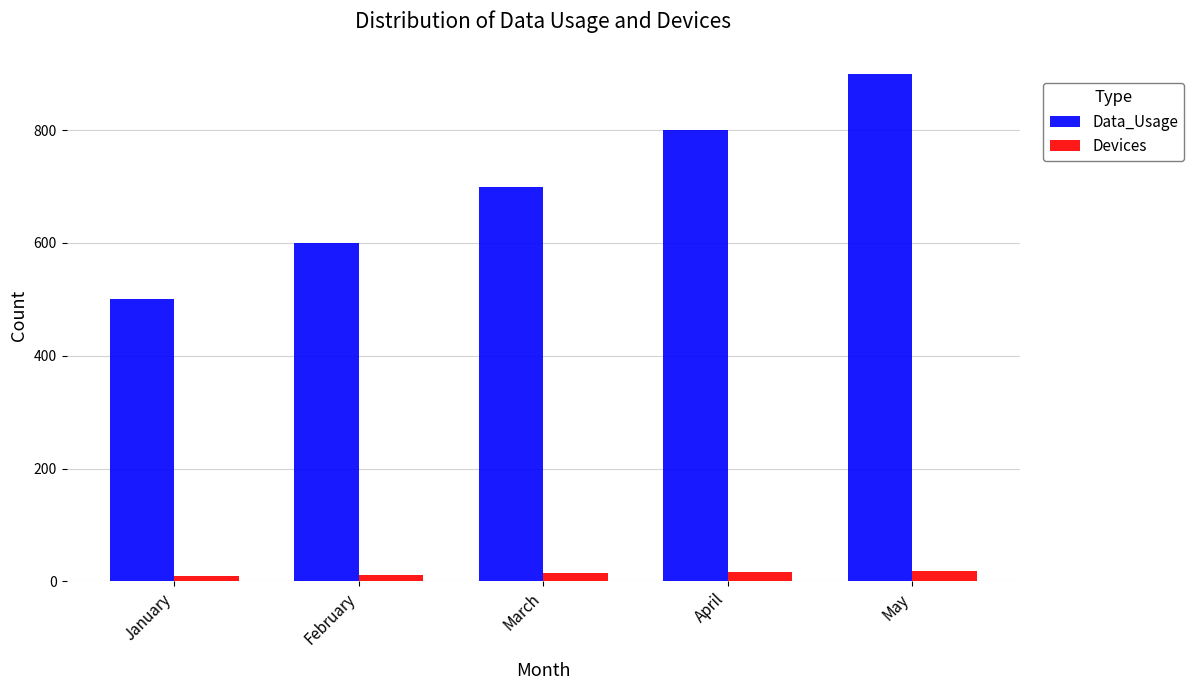

Count the number of categories in the chart.

5